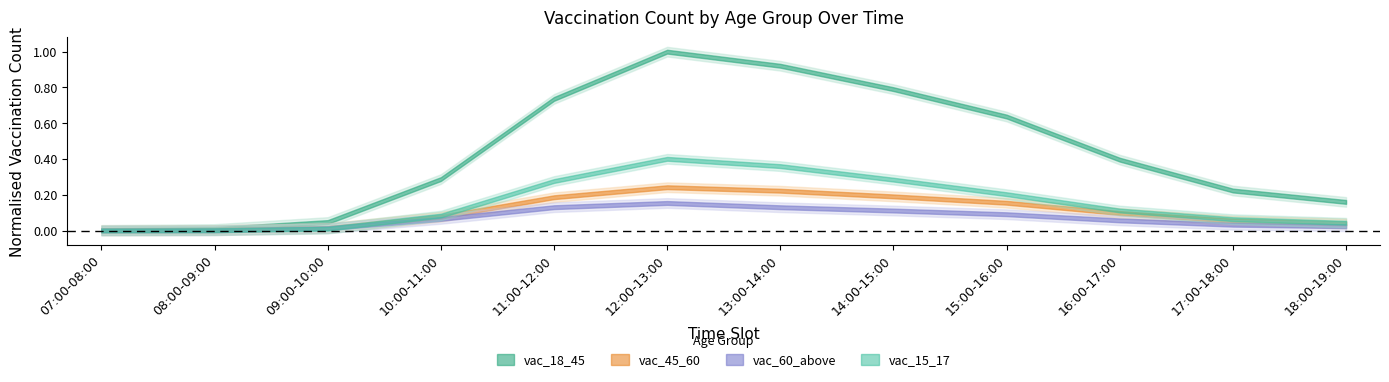

How many distinct data groups are displayed?

4